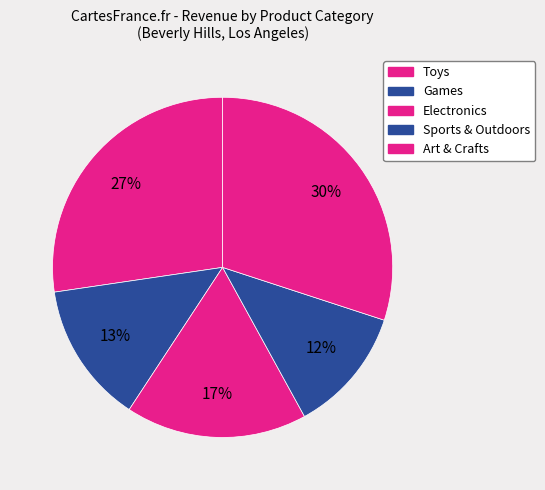

Count the number of slices in the pie.

5